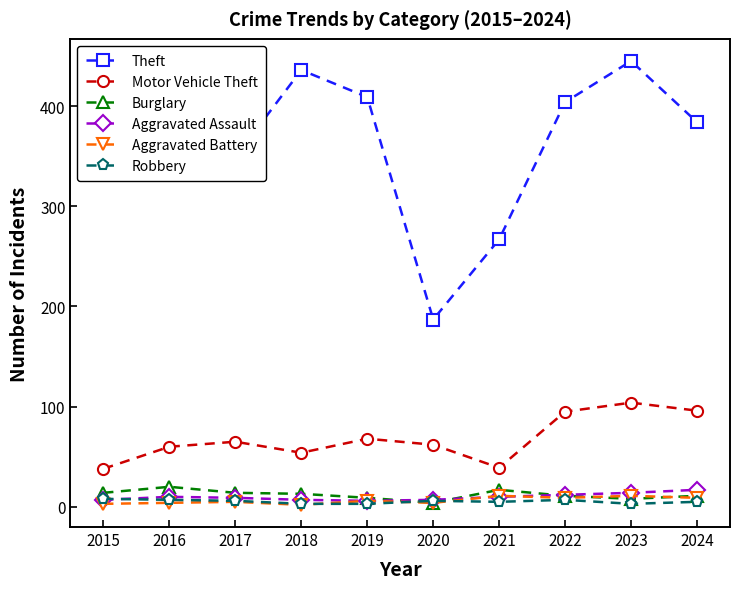

What is the smallest value displayed?

2